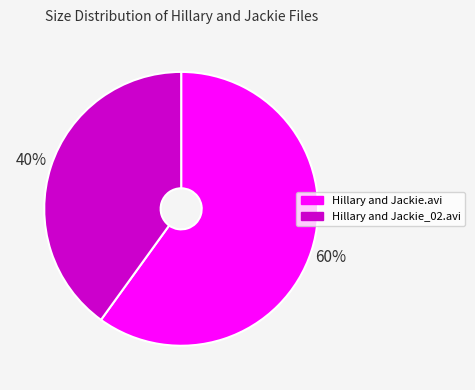

To the nearest percent, what is the combined percentage of Hillary and Jackie.avi and Hillary and Jackie_02.avi?

100%